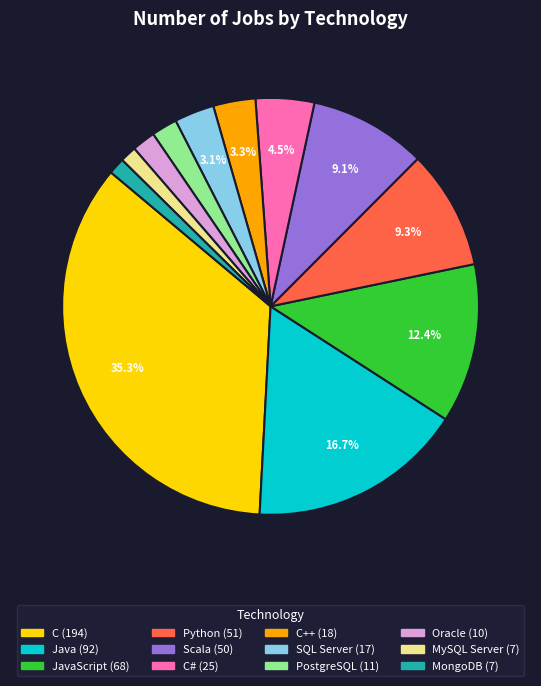

Does any single category account for the majority?

No